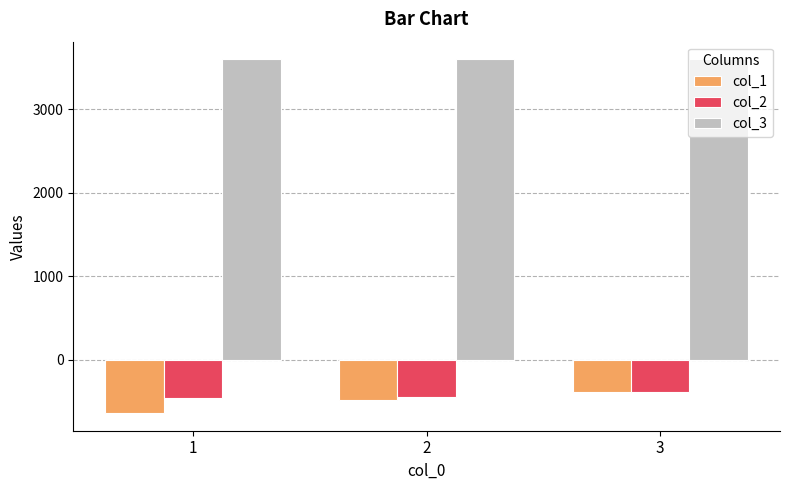

Rank the series at 1 from lowest to highest value.

col_1, col_2, col_3